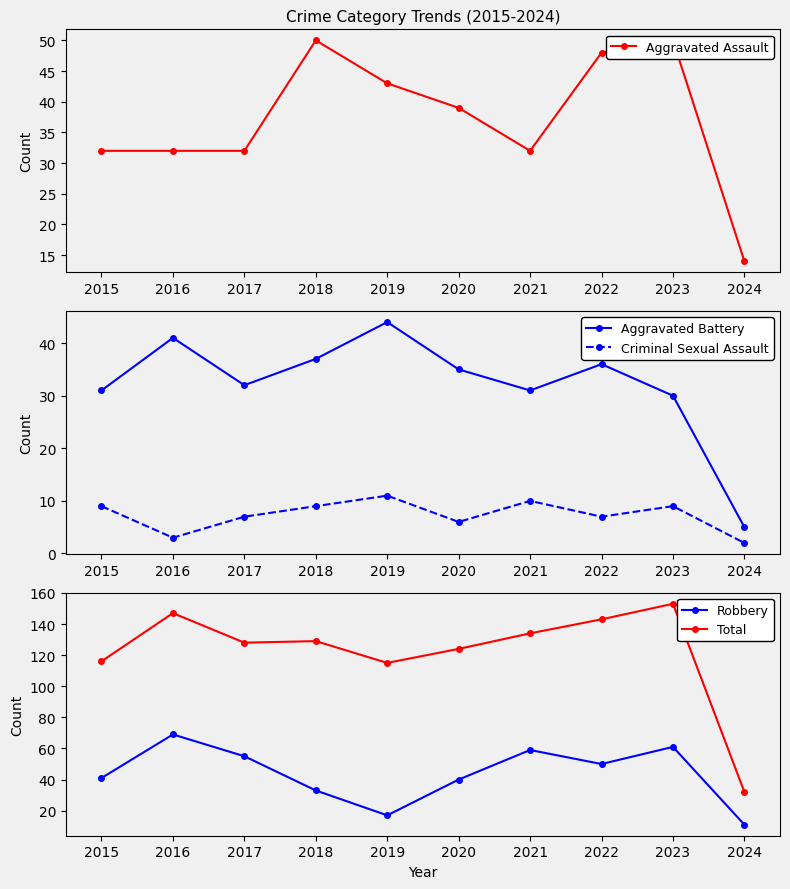

Between 2016 and 2020, which is larger?

2020